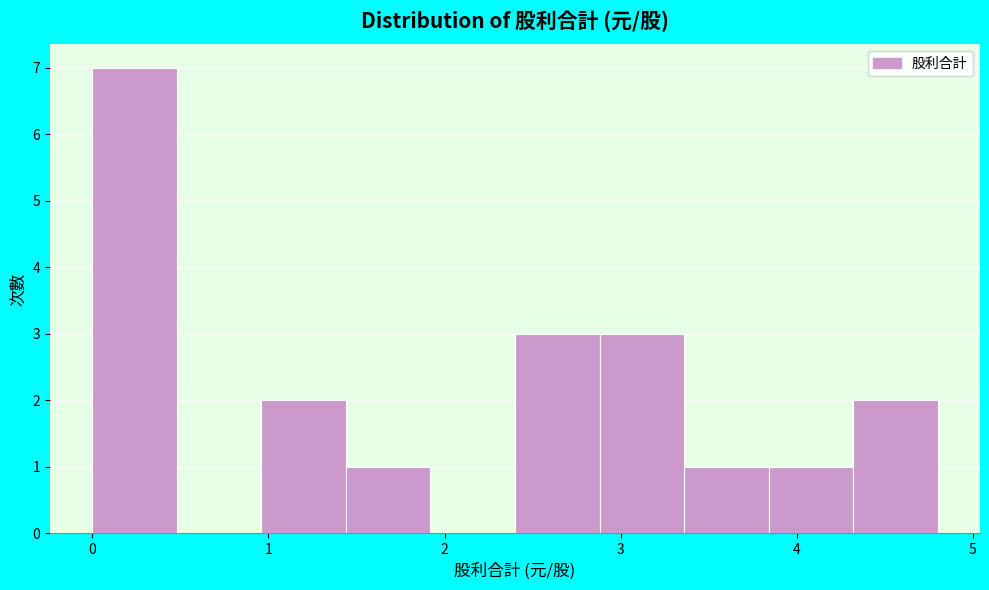

Reading left to right, transcribe this chart: for each bar, give the range it covers on the x-axis and its height. Neither the bar edges nor the heights are printed on the chart, so give them approximately, as read against the axes.

0.00 to 0.48: 7
0.48 to 0.96: 0
0.96 to 1.44: 2
1.44 to 1.92: 1
1.92 to 2.40: 0
2.40 to 2.88: 3
2.88 to 3.36: 3
3.36 to 3.84: 1
3.84 to 4.32: 1
4.32 to 4.80: 2